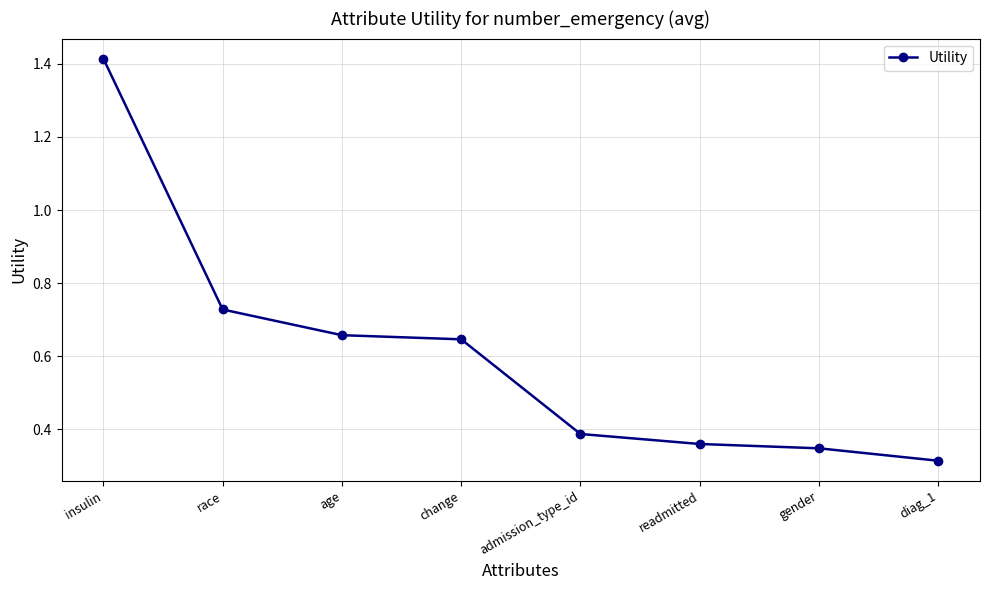

What is the change in value from race to diag_1?

-0.4